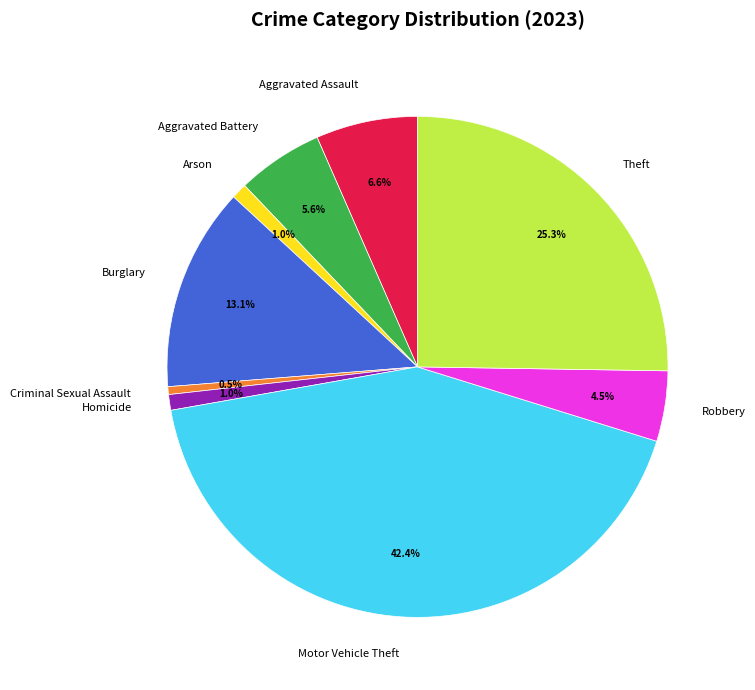

What is the largest slice in the pie chart?

Motor Vehicle Theft